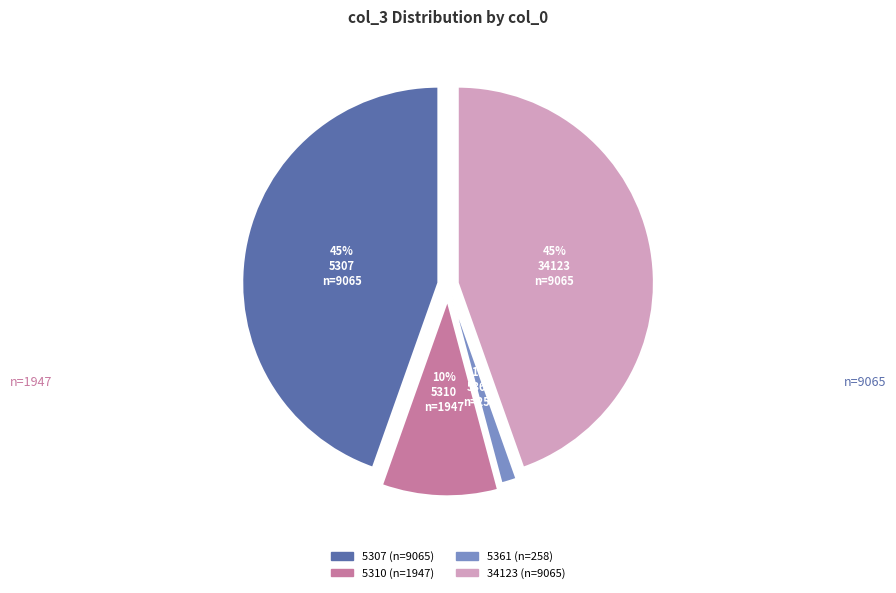

Combined, do 5307 and 5310 account for over 50%?

Yes